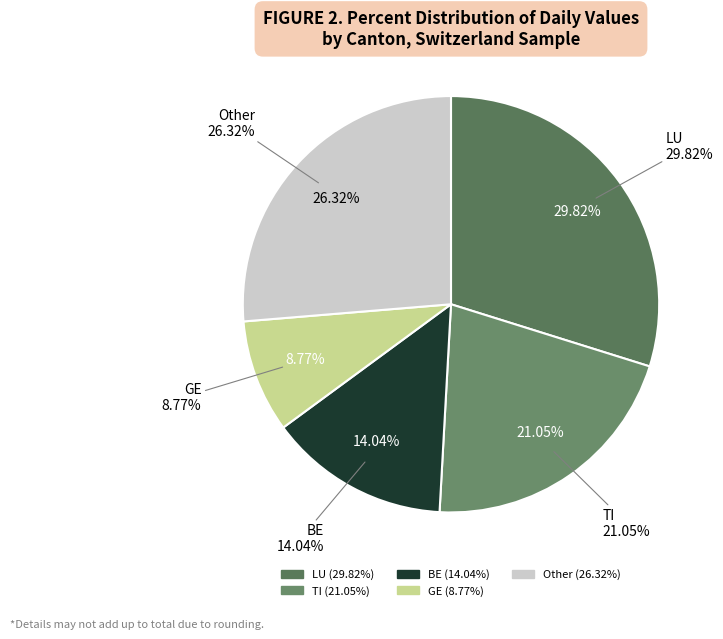

Is it true that 2020-07-08 is 31% of the pie?

False